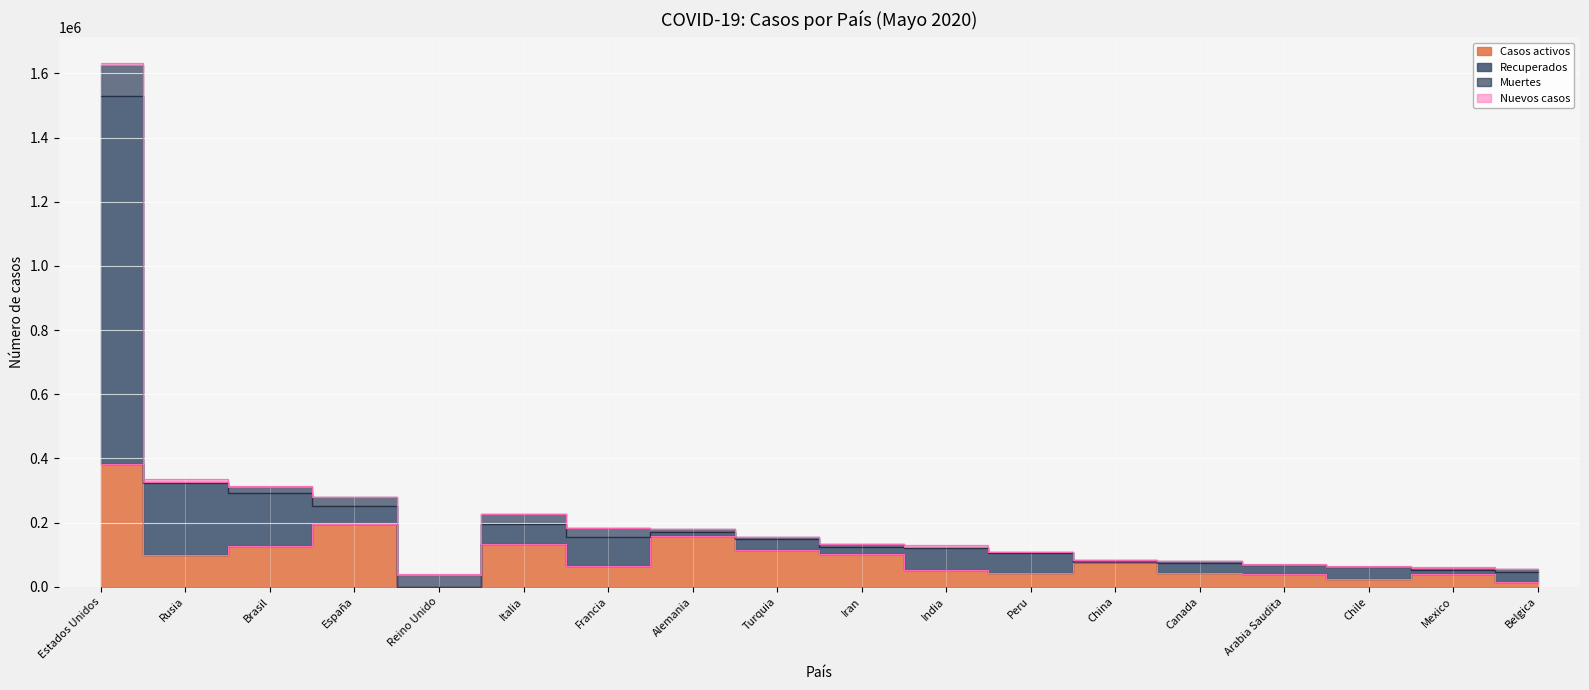

The value of Casos activos at Arabia Saudita is 26282. True or false?

False